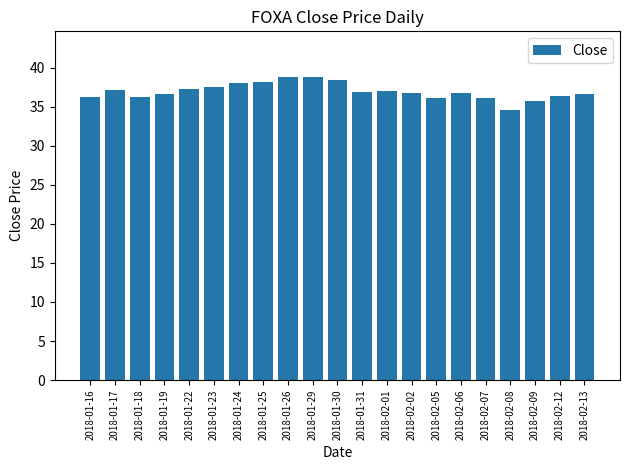

Which has a higher value, 2018-01-17 or 2018-02-13?

2018-01-17